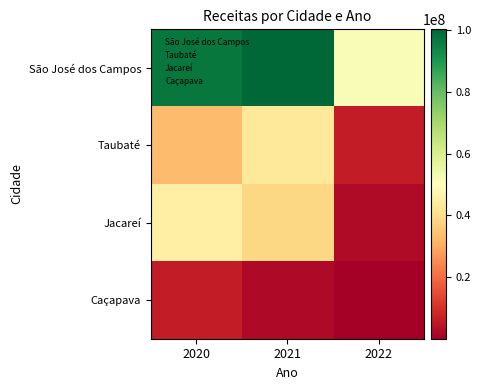

Reading left to right, what are all the values shown in this chart?

São José dos Campos: 2020=96885246.4	2021=100256944.2	2022=51625025.3
Taubaté: 2020=33041289.5	2021=43015709.7	2022=6095737.1
Jacareí: 2020=45377854.4	2021=38497254.7	2022=2520866.0
Caçapava: 2020=6058030.6	2021=2104925.0	2022=106704.7